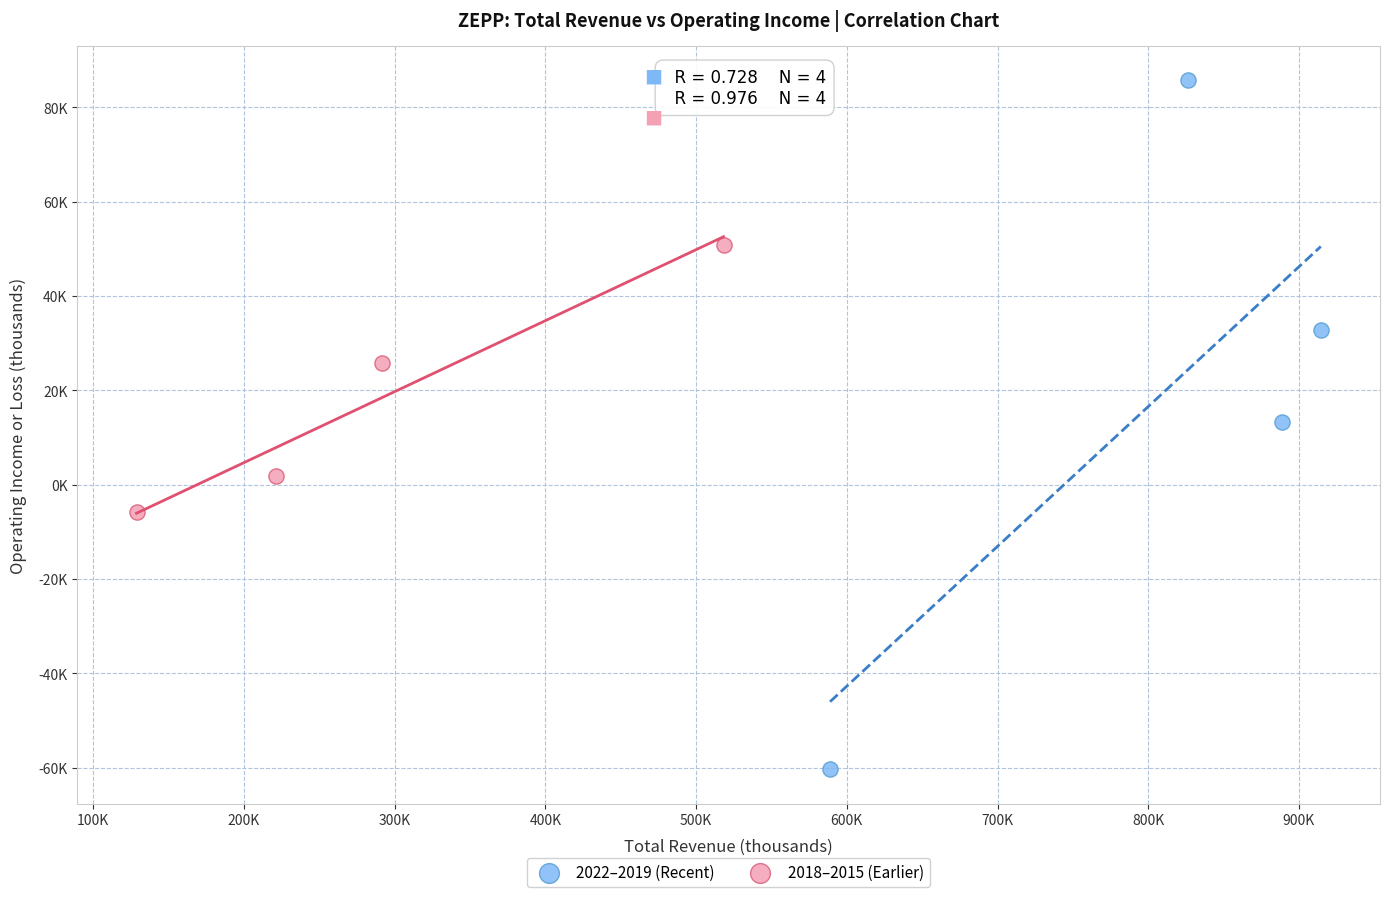

What are all the series names shown in the legend?

2022–2019 (Recent), 2018–2015 (Earlier)